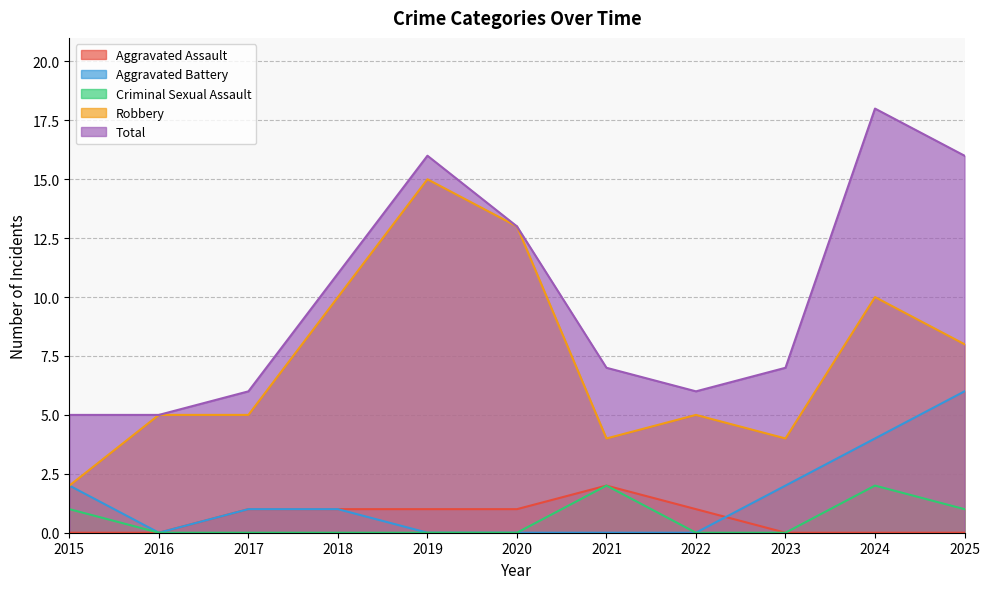

Where does the Aggravated Battery series first go above 1?

2015